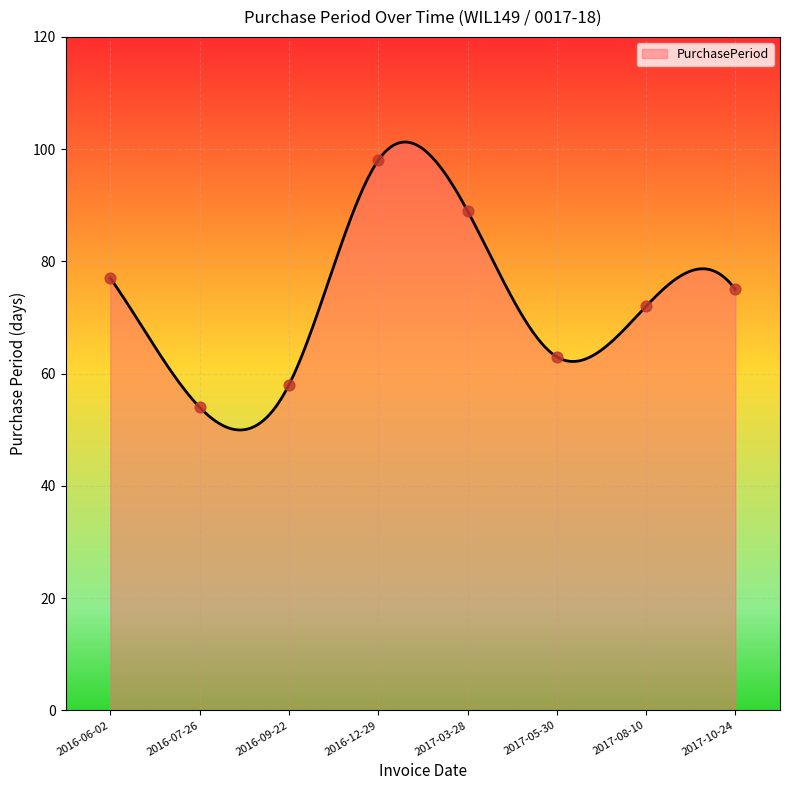

Which has a higher value, 2016-09-22 or 2017-10-24?

2017-10-24